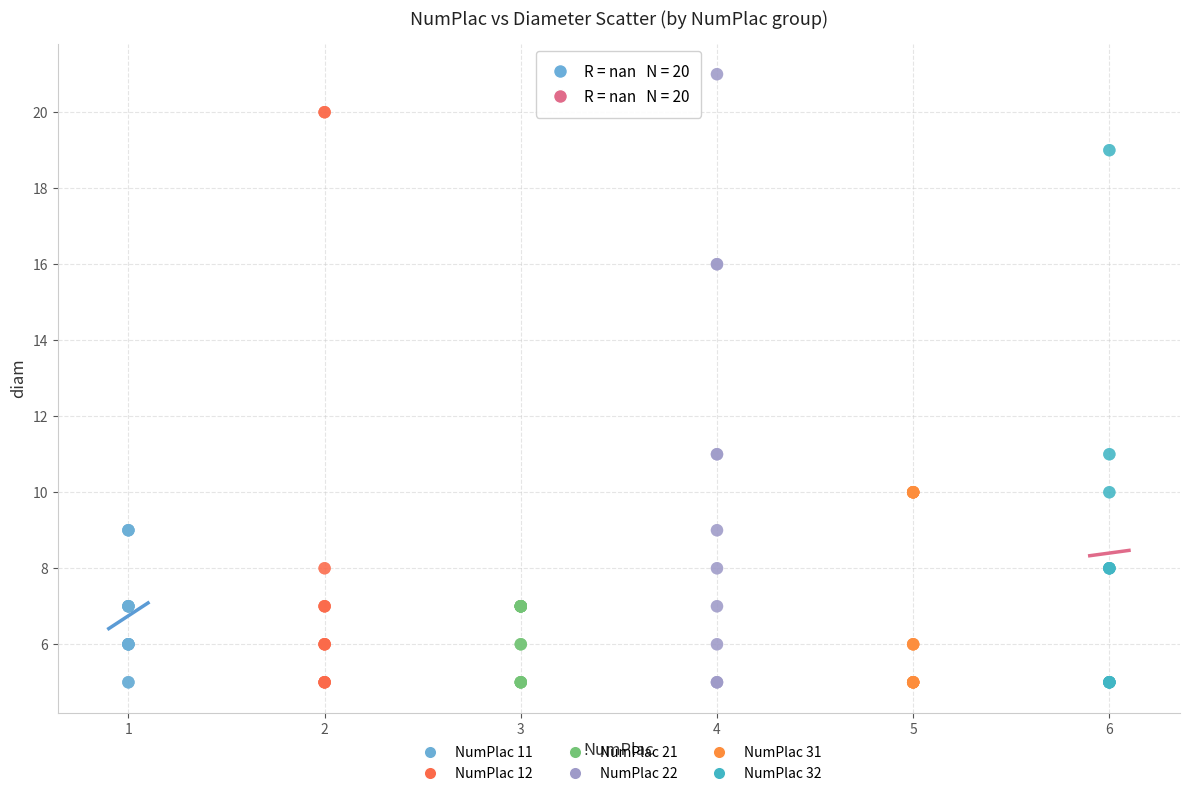

Which series contains the highest Y value?

NumPlac 22